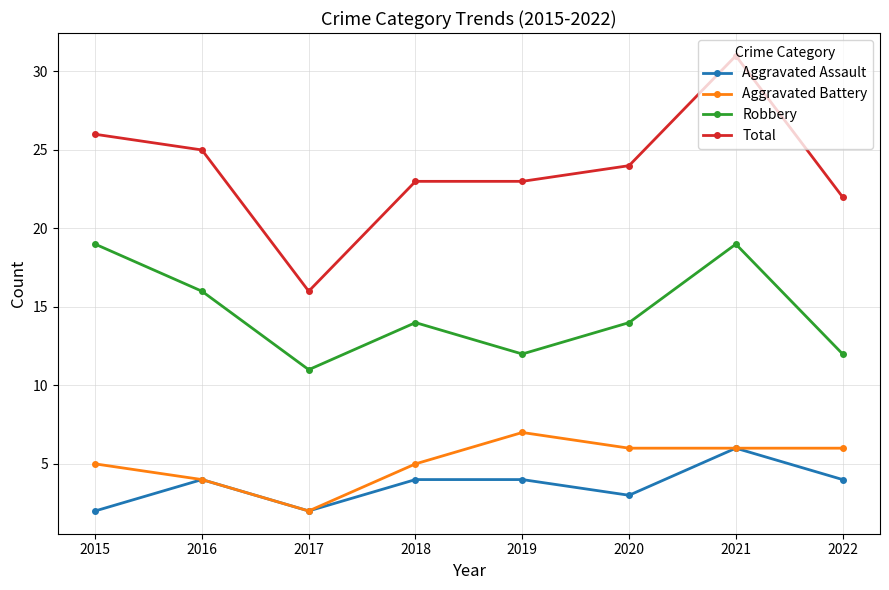

Which series has the largest range (max minus min)?

Total